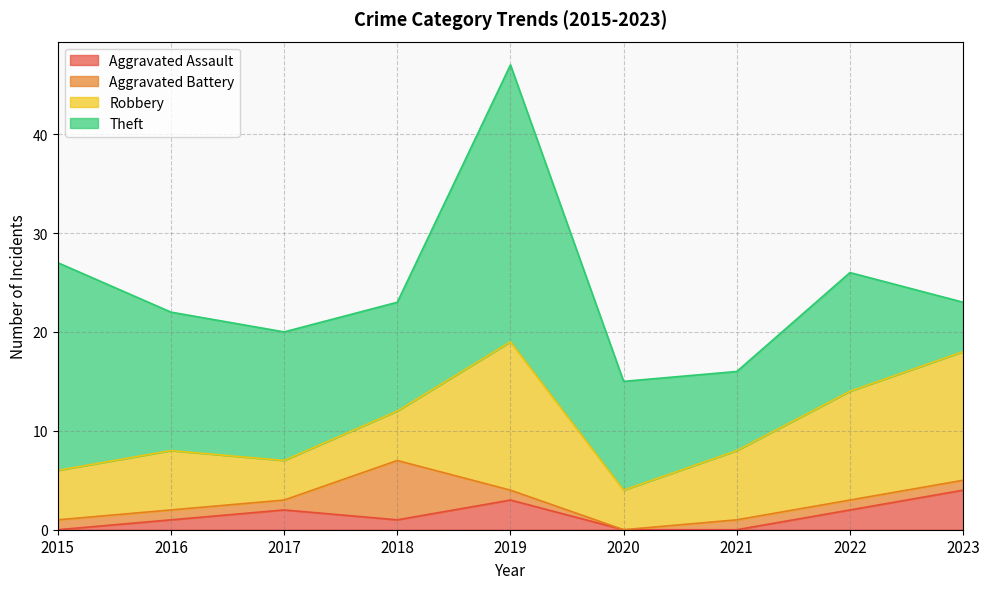

True or false: Aggravated Assault and Robbery cross at least once.

False